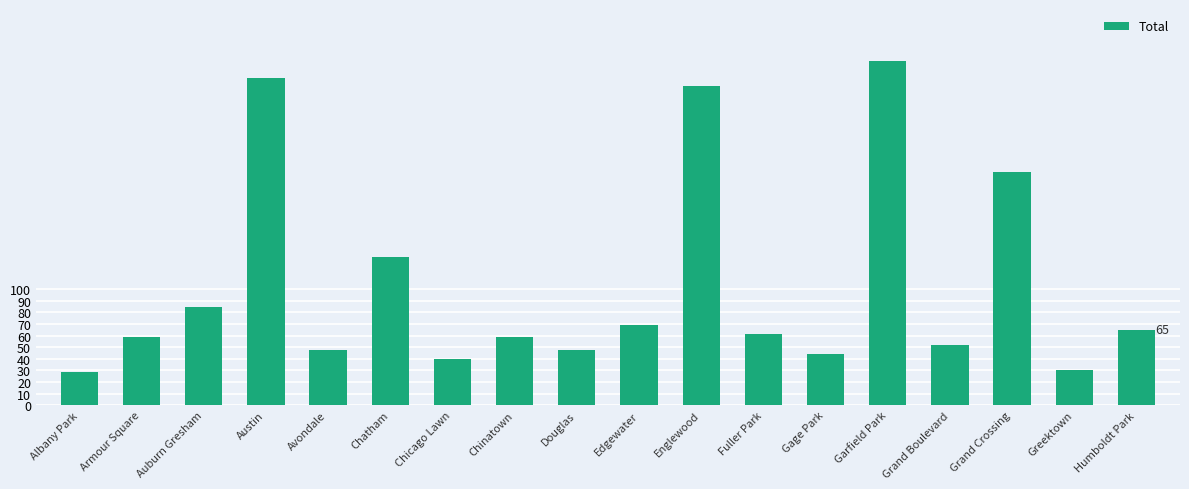

What is the difference between the second highest and minimum values?

253